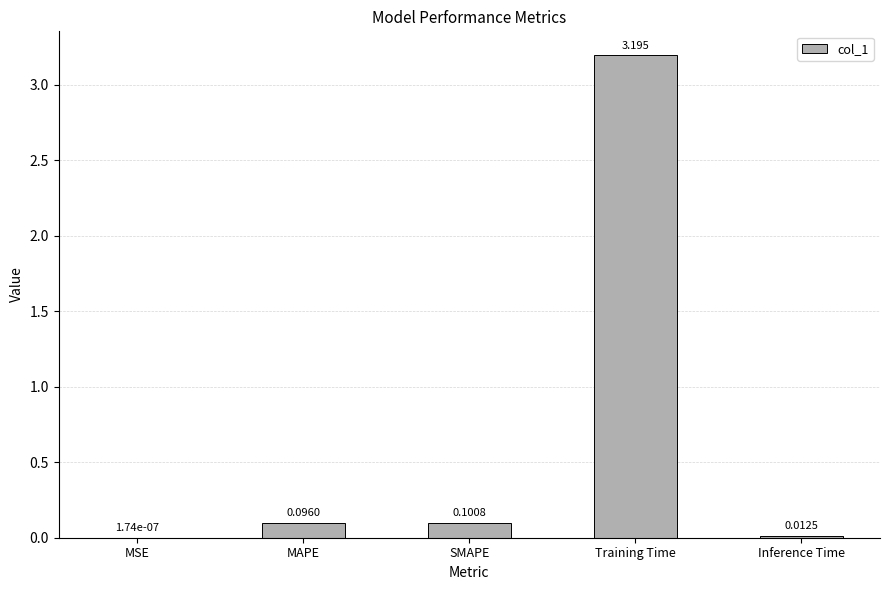

At which category does the chart reach its peak across all series?

Training Time